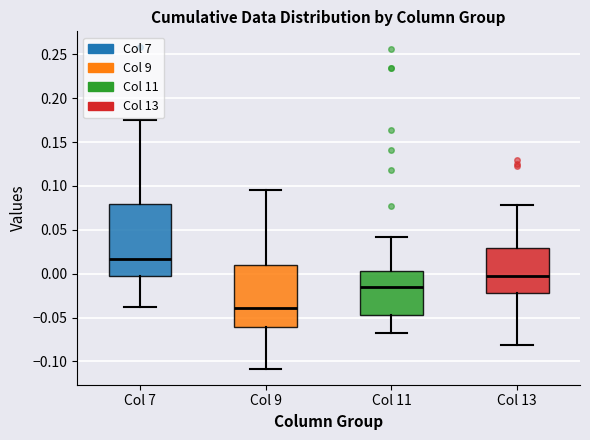

Reading left to right, transcribe this box plot: for each box, give where its median line is, the range the box spans, and where its two whiskers end, as read against the y-axis. The values are not printed on the chart, so give them approximately, as read against the axis.

Col 7: median 0.015, box -0.005 to 0.080, whiskers -0.040 to 0.175
Col 9: median -0.040, box -0.060 to 0.010, whiskers -0.110 to 0.095
Col 11: median -0.015, box -0.045 to 0.000, whiskers -0.070 to 0.040
Col 13: median 0.000, box -0.020 to 0.030, whiskers -0.080 to 0.080